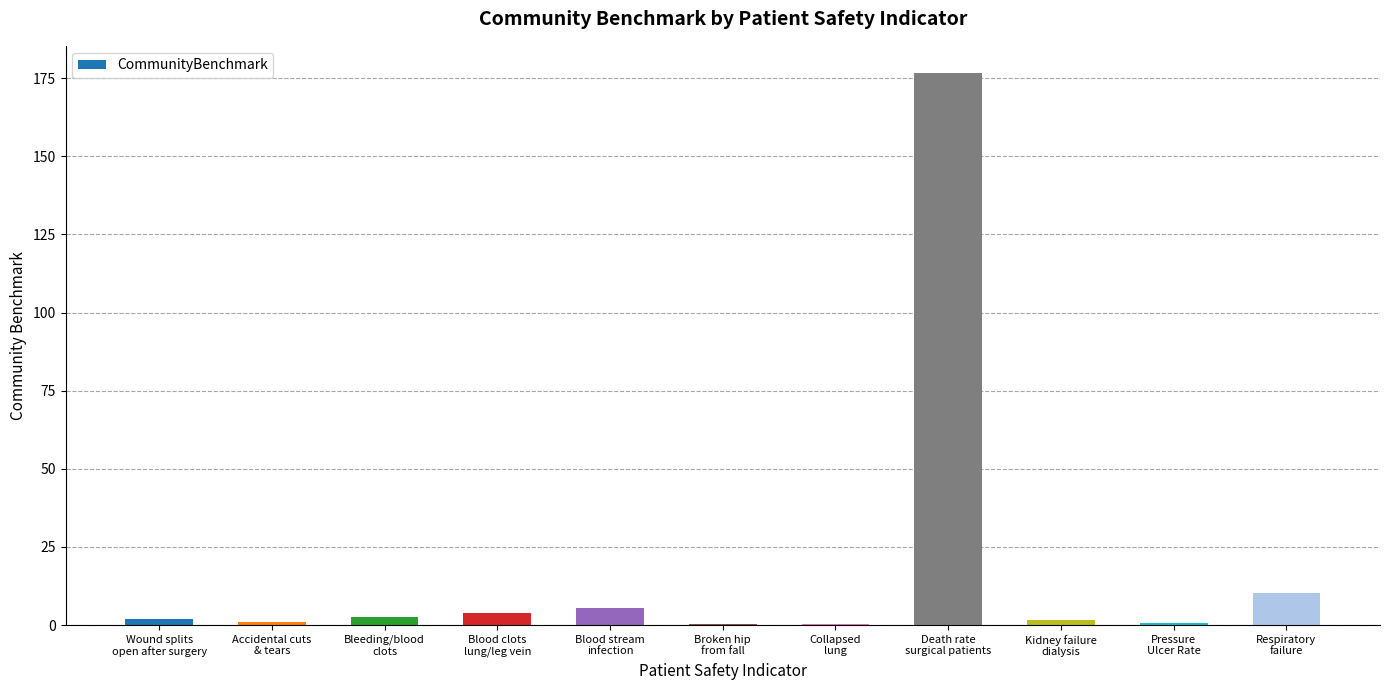

What is the maximum value shown in the chart?

176.6